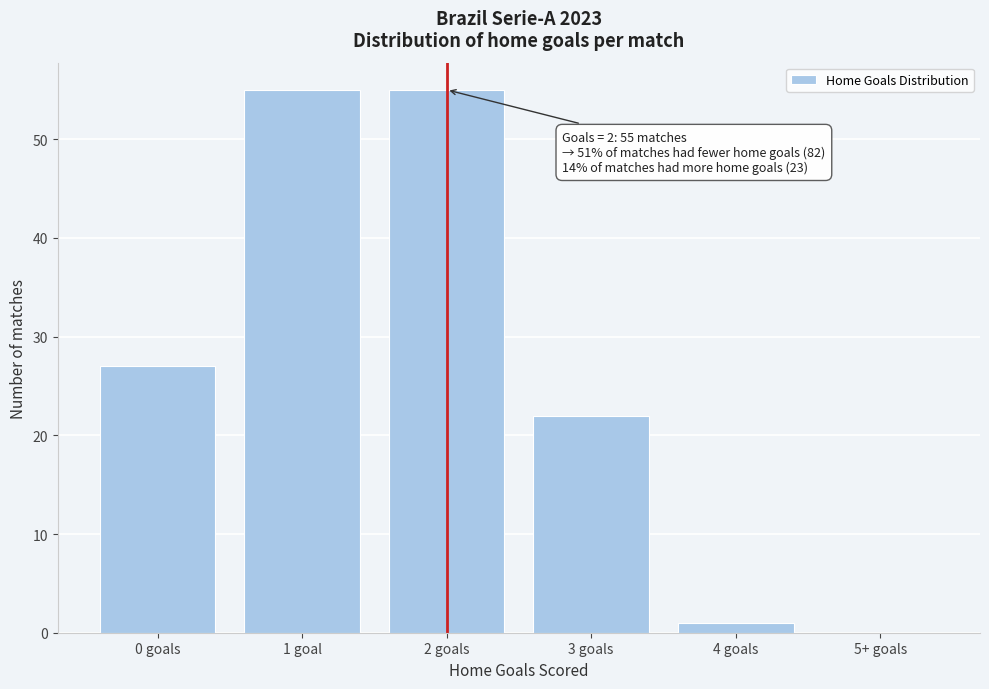

Reading left to right, what are all the values shown in this chart?

0 goals=27	1 goal=55	2 goals=55	3 goals=22	4 goals=1	5+ goals=0